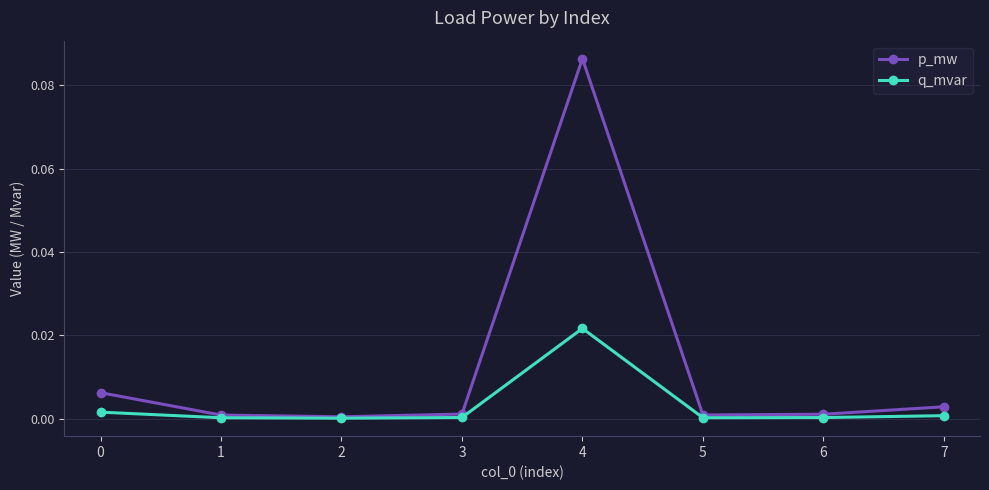

True or false: p_mw has a value of 0.0 at 0.

True